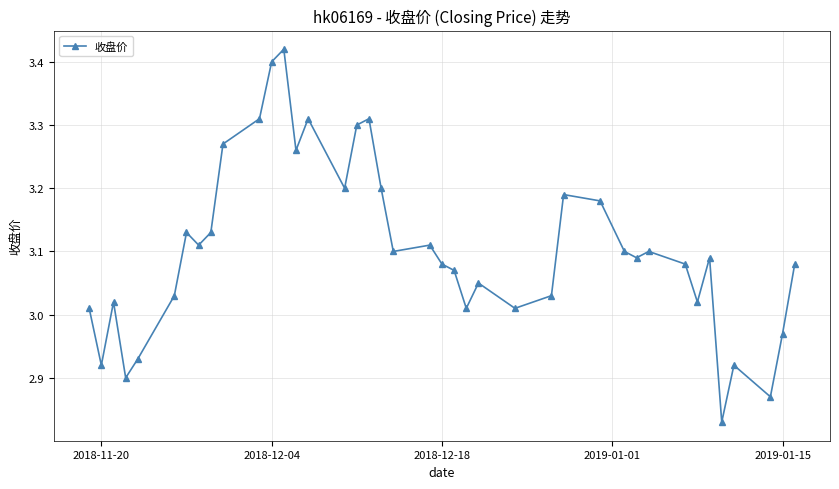

True or false: the data has more than 2 interior local peaks.

True